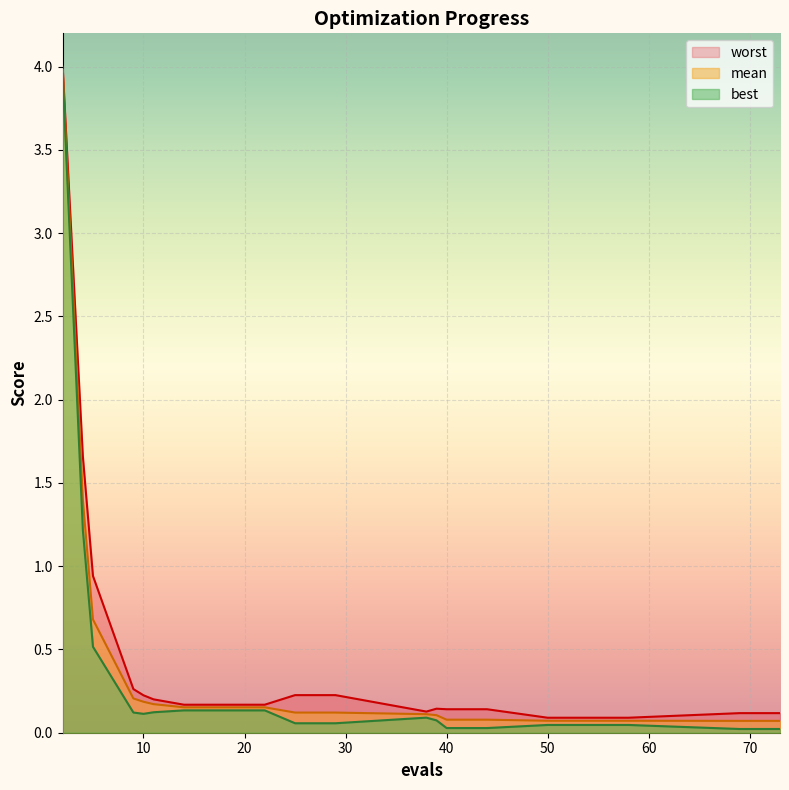

What is the value of the best point at the 12th from the left?

0.1